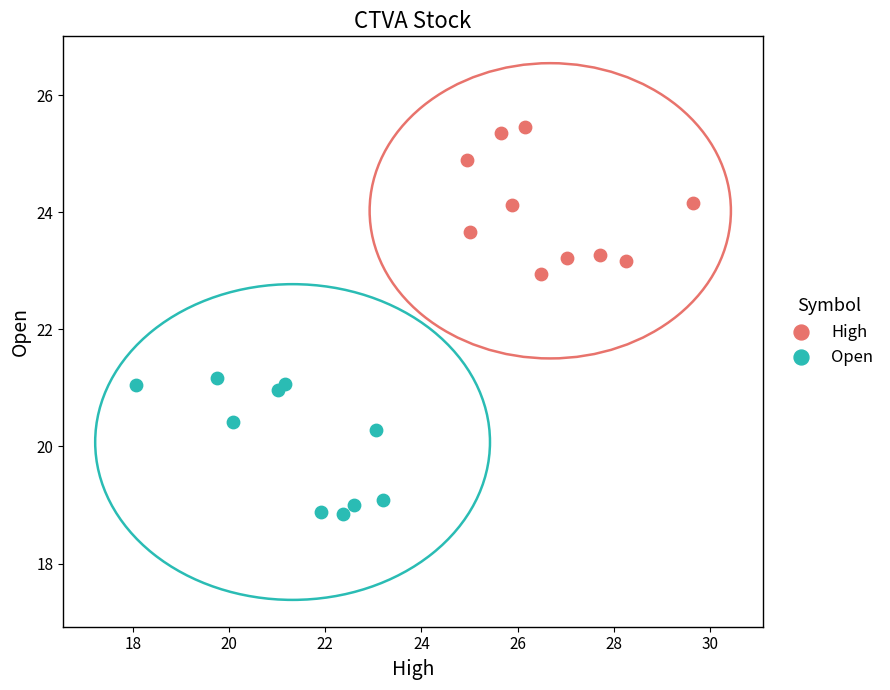

Which series has the largest Y range (max minus min)?

High